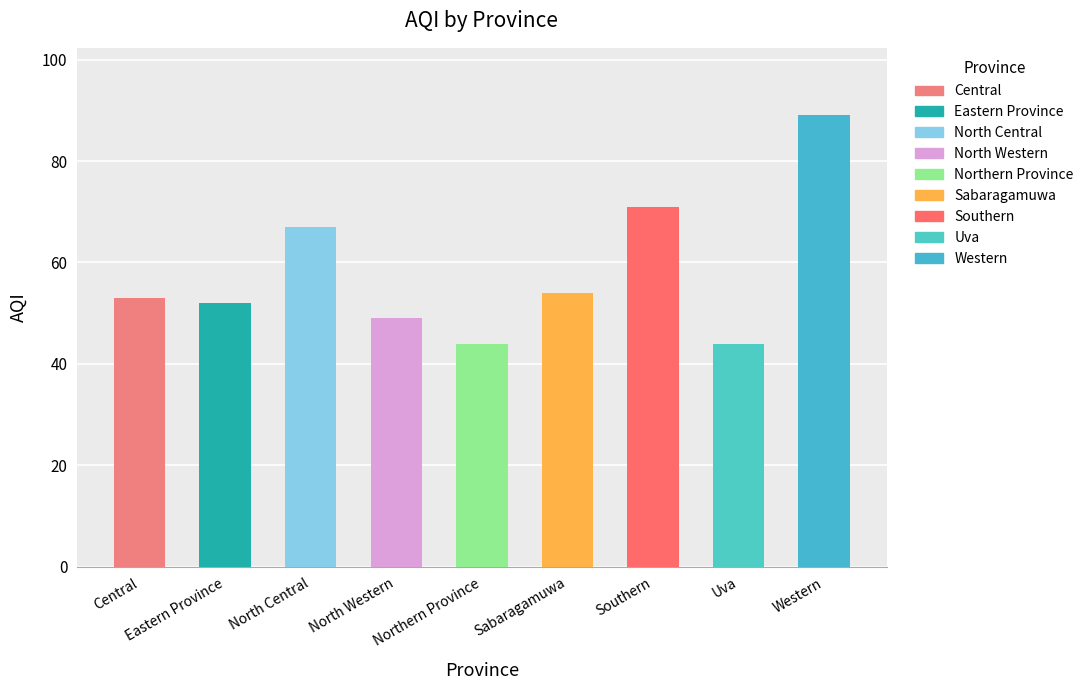

Rank the categories by value from lowest to highest.

Northern Province, Uva, North Western, Eastern Province, Central, Sabaragamuwa, North Central, Southern, Western